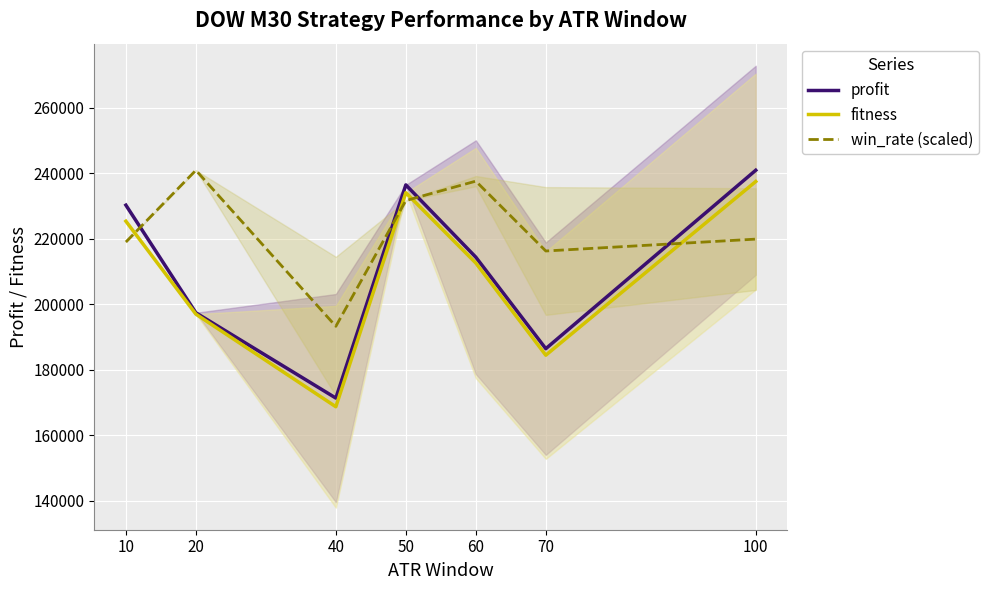

How many categories are shown in the chart?

7